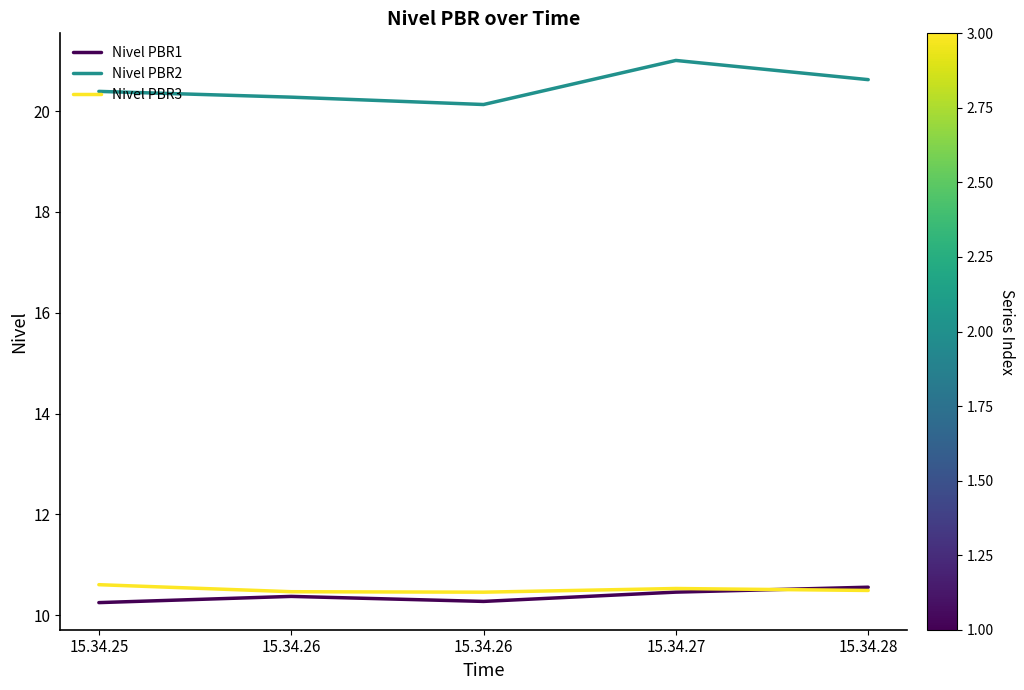

Does the chart have visible grid lines?

No